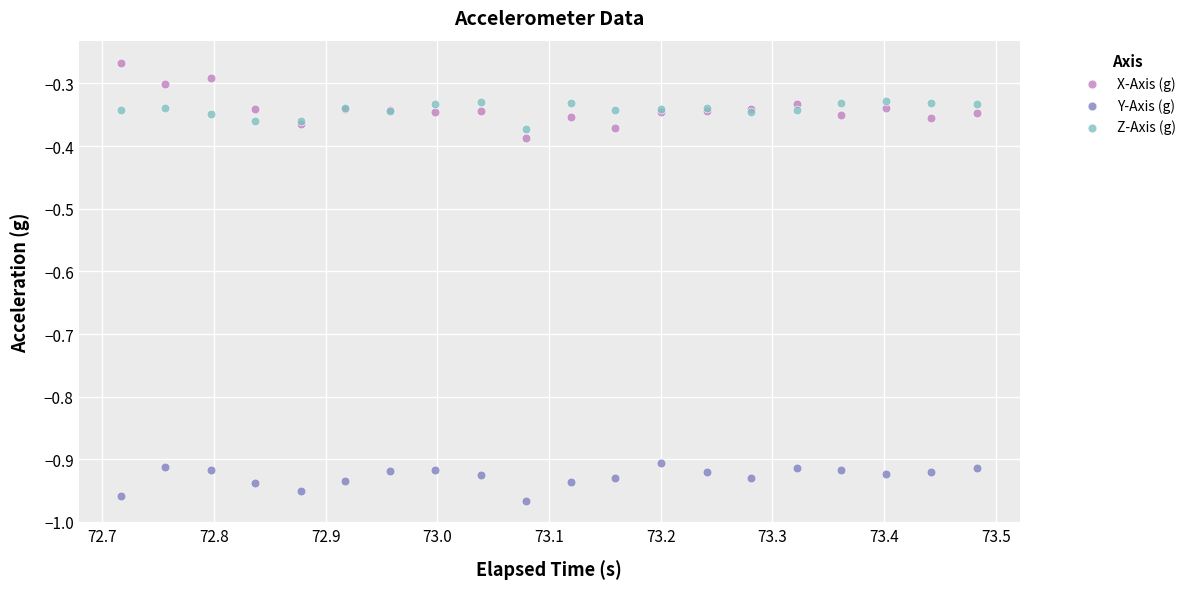

Which series reaches the maximum Y coordinate?

X-Axis (g)